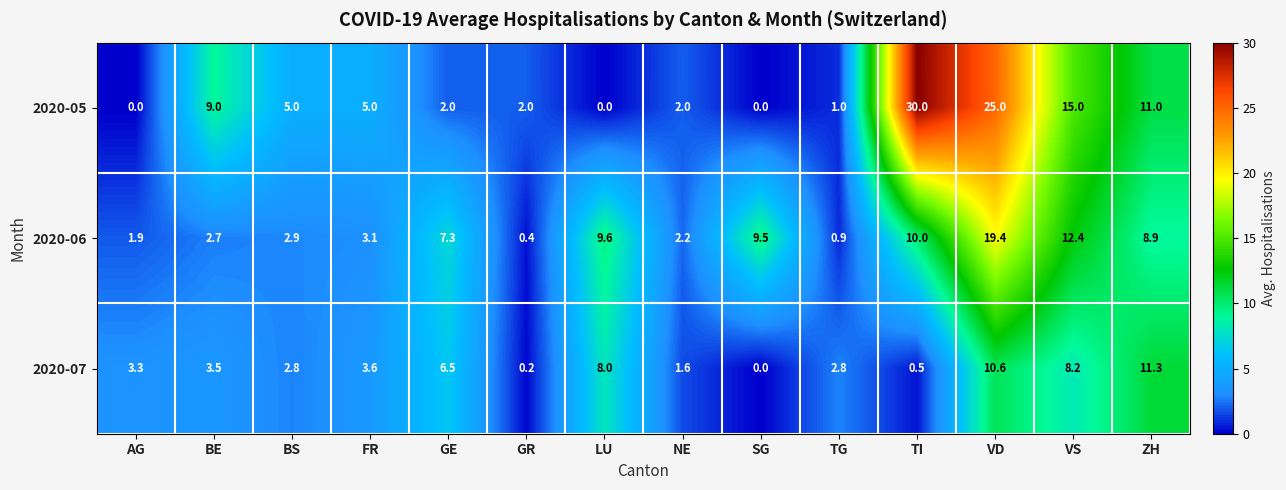

What is the sum of the 2020-05 values at AG and GR?

2.0